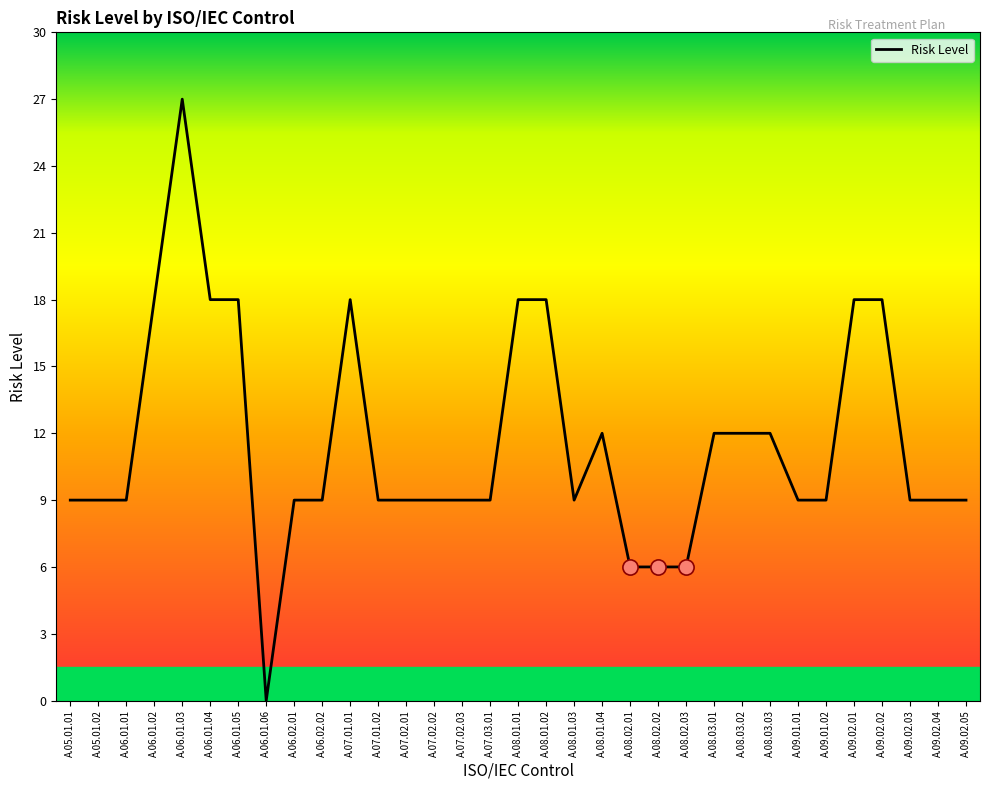

Between A.08.02.02 and A.06.01.05, which is larger?

A.06.01.05